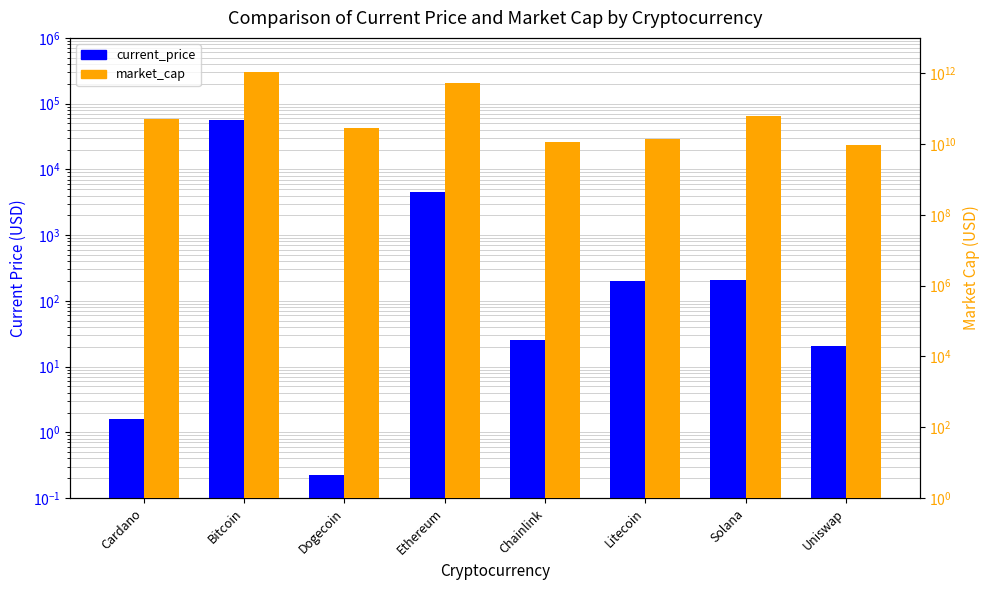

At which category is the sum across all series the highest?

Bitcoin